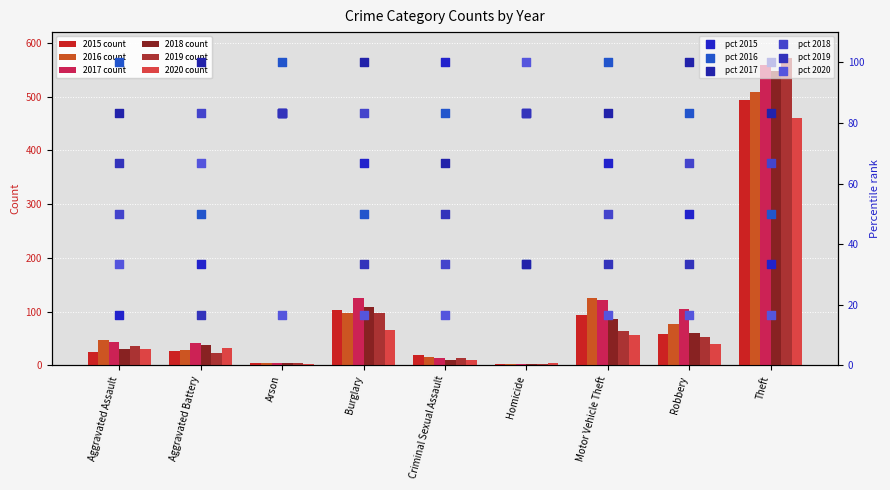

At how many categories does at least one series exceed 74?

9